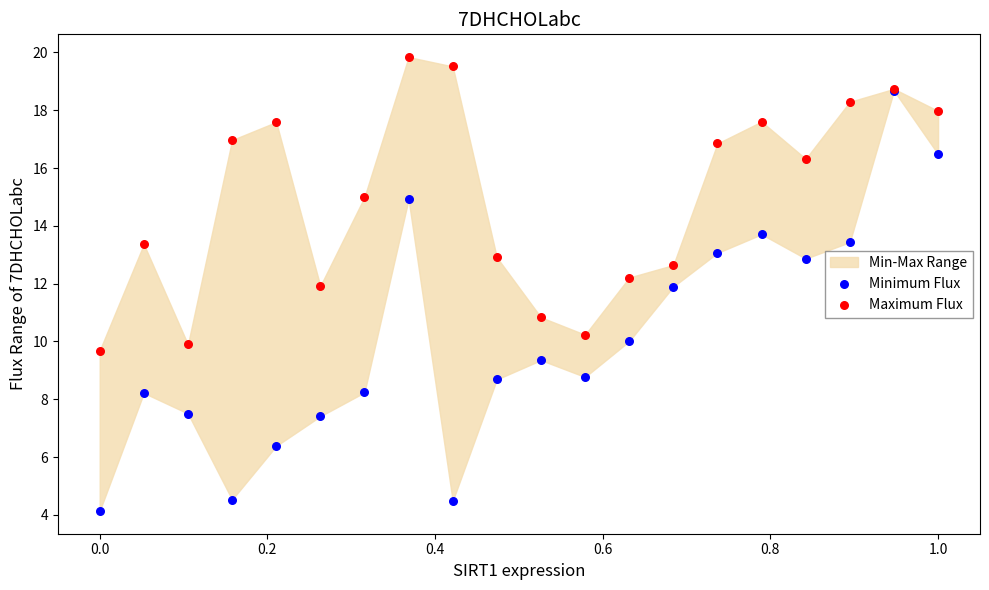

Which series contains the highest Y value?

Maximum Flux